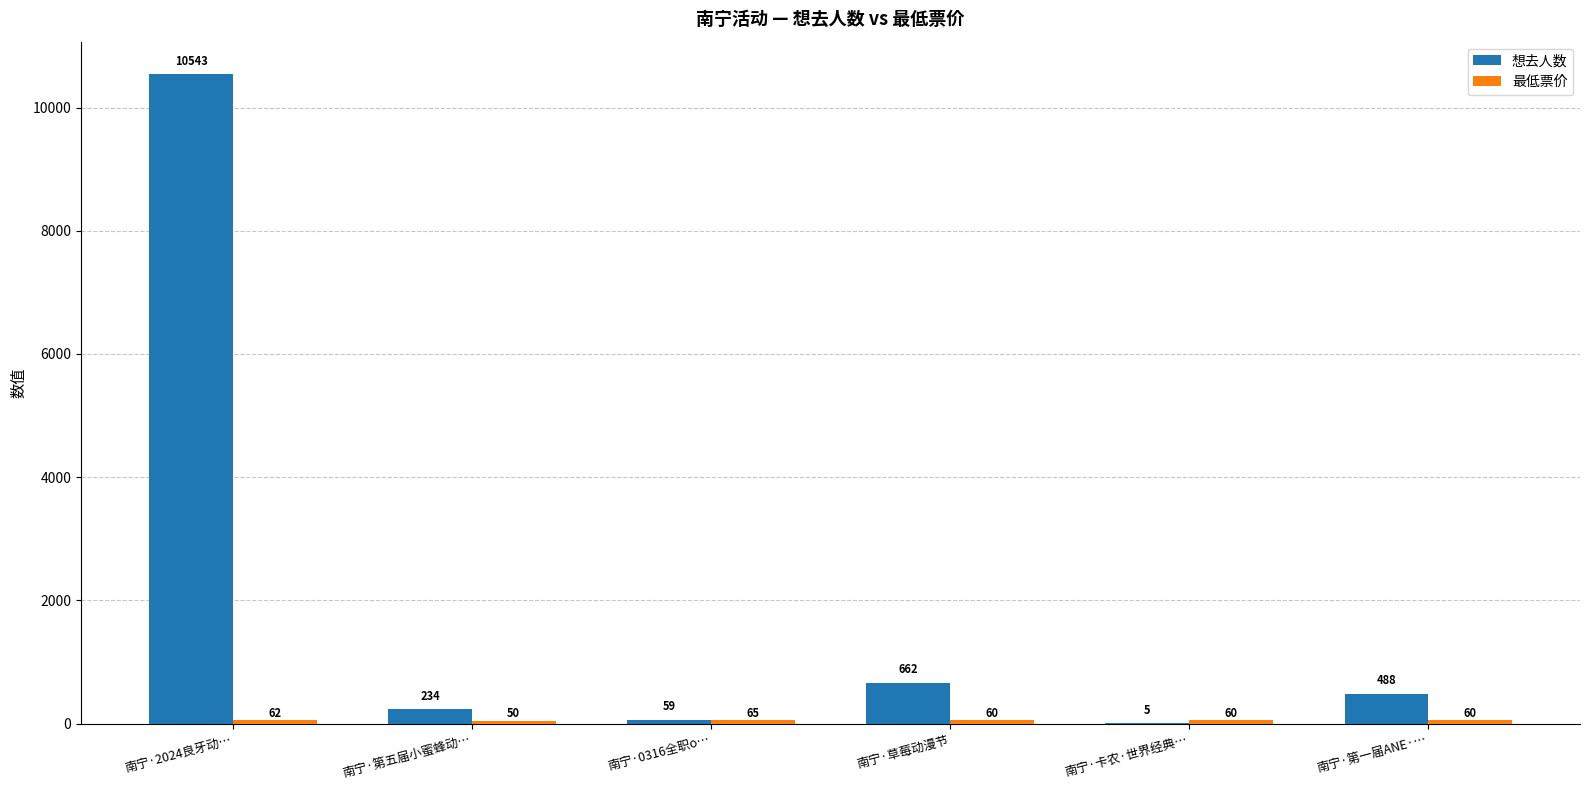

What is the total value across all series at 南宁·第一届ANE·…?

548